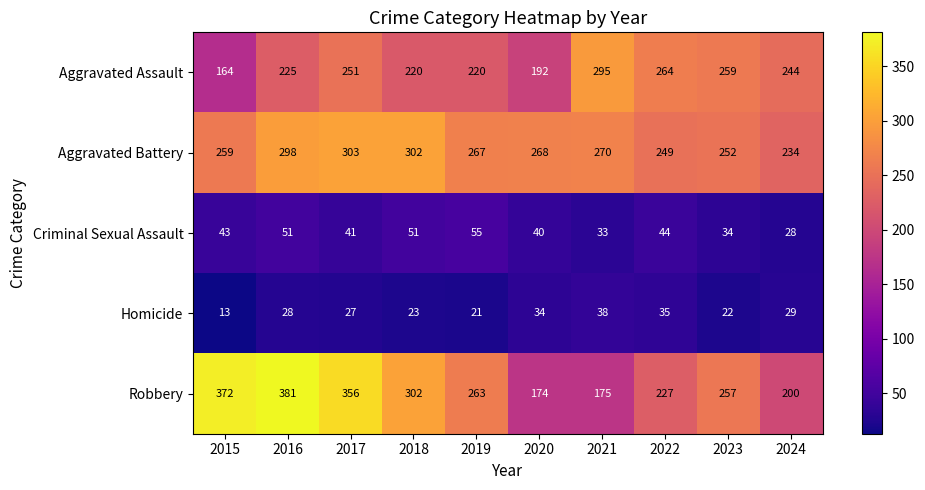

At which category does the chart reach its minimum across all series?

2015